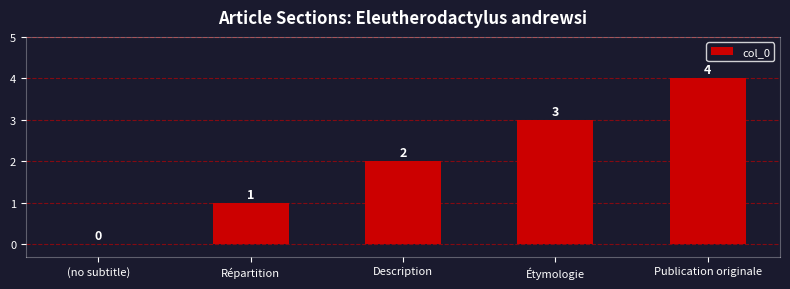

The value at Publication originale is 1. True or false?

False